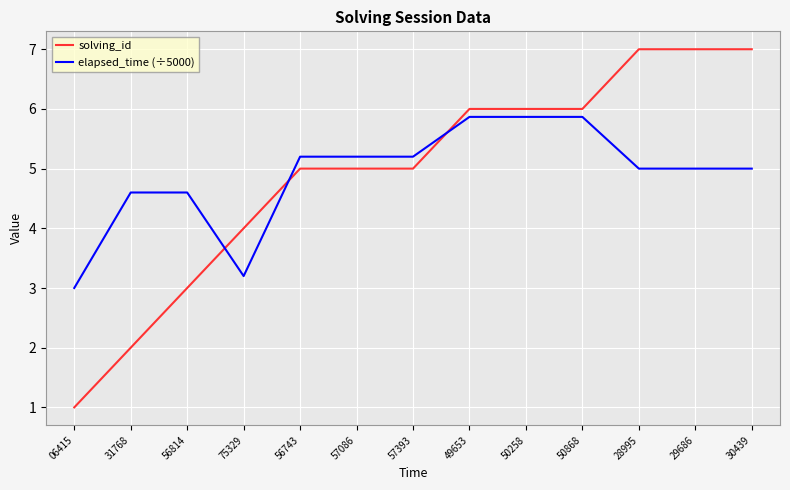

What is the difference between the maximum and minimum values in the elapsed_time (÷5000) series?

2.9